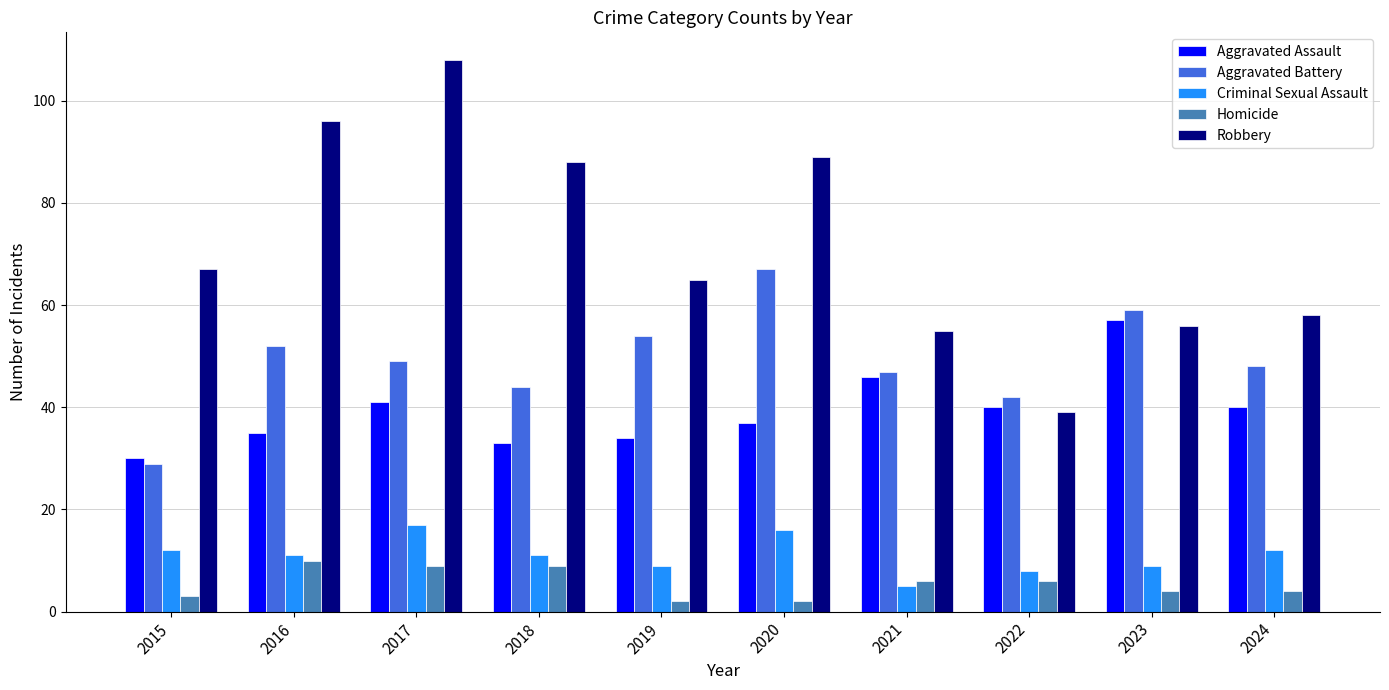

Reading left to right, extract all data points from this chart.

Aggravated Assault: 2015=30	2016=35	2017=41	2018=33	2019=34	2020=37	2021=46	2022=40	2023=57	2024=40
Aggravated Battery: 2015=29	2016=52	2017=49	2018=44	2019=54	2020=67	2021=47	2022=42	2023=59	2024=48
Criminal Sexual Assault: 2015=12	2016=11	2017=17	2018=11	2019=9	2020=16	2021=5	2022=8	2023=9	2024=12
Homicide: 2015=3	2016=10	2017=9	2018=9	2019=2	2020=2	2021=6	2022=6	2023=4	2024=4
Robbery: 2015=67	2016=96	2017=108	2018=88	2019=65	2020=89	2021=55	2022=39	2023=56	2024=58